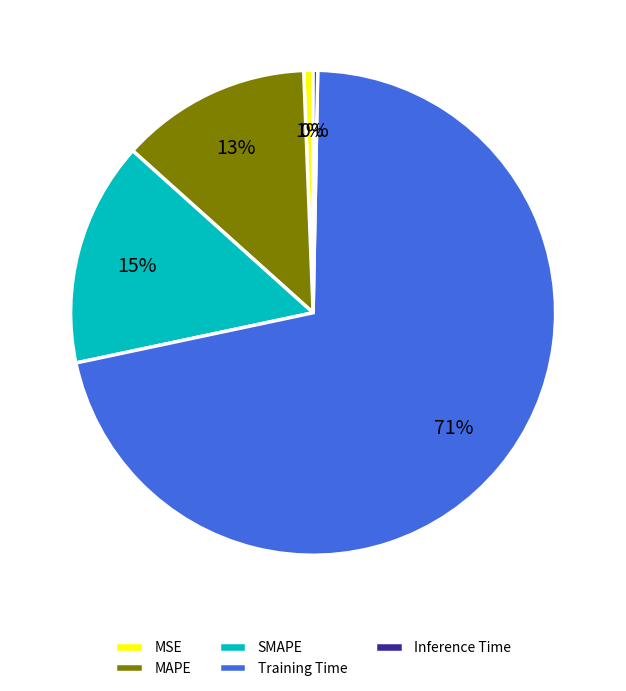

What is the majority slice?

Training Time